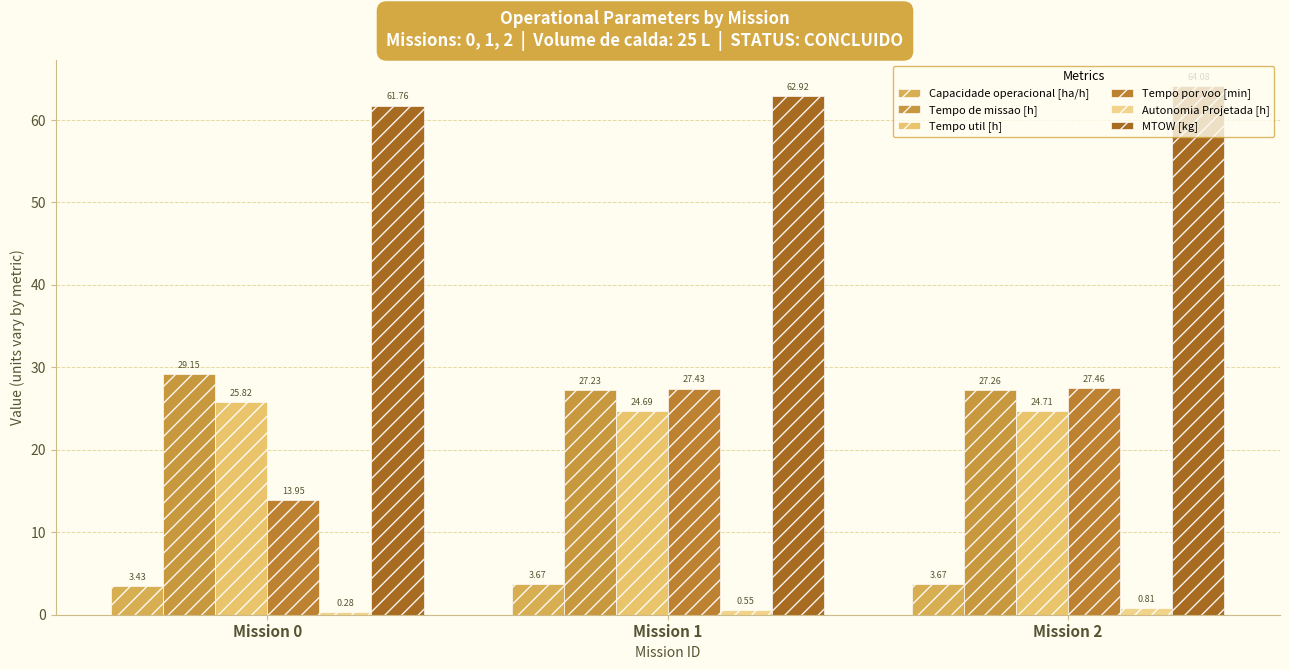

Which has a higher value, Mission 1 or Mission 2?

Mission 1